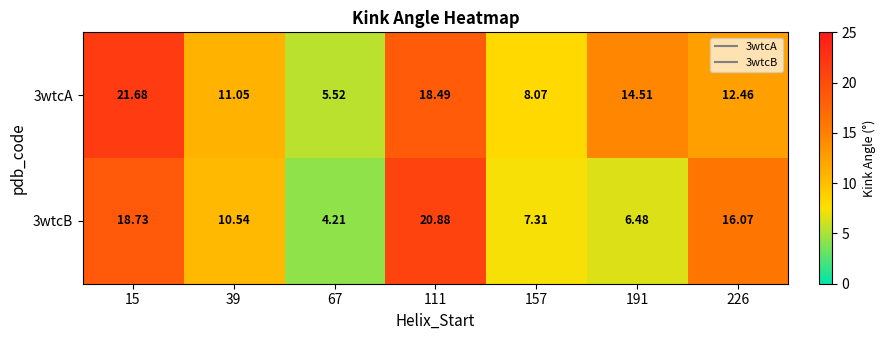

Which series has the largest range (max minus min)?

3wtcB